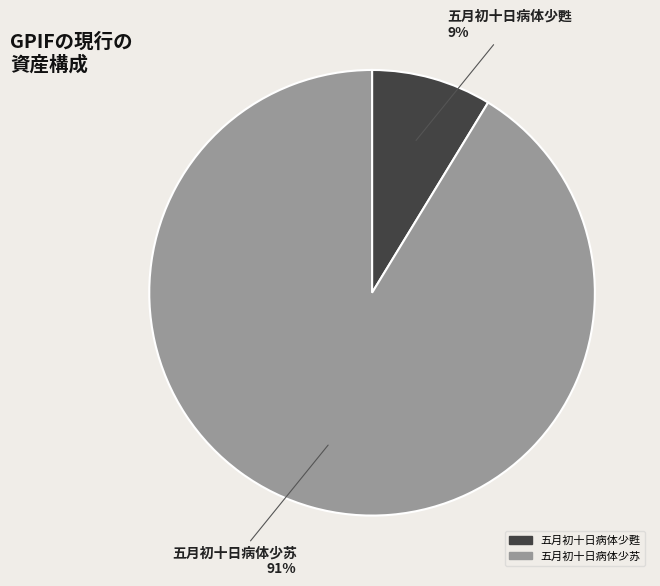

Which slice is the smallest?

五月初十日病体少甦